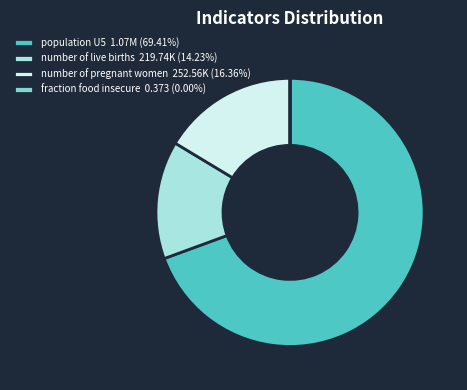

What is the ratio of the value at number of live births 219.74K (14.23%) to the value at number of pregnant women 252.56K (16.36%)?

0.9